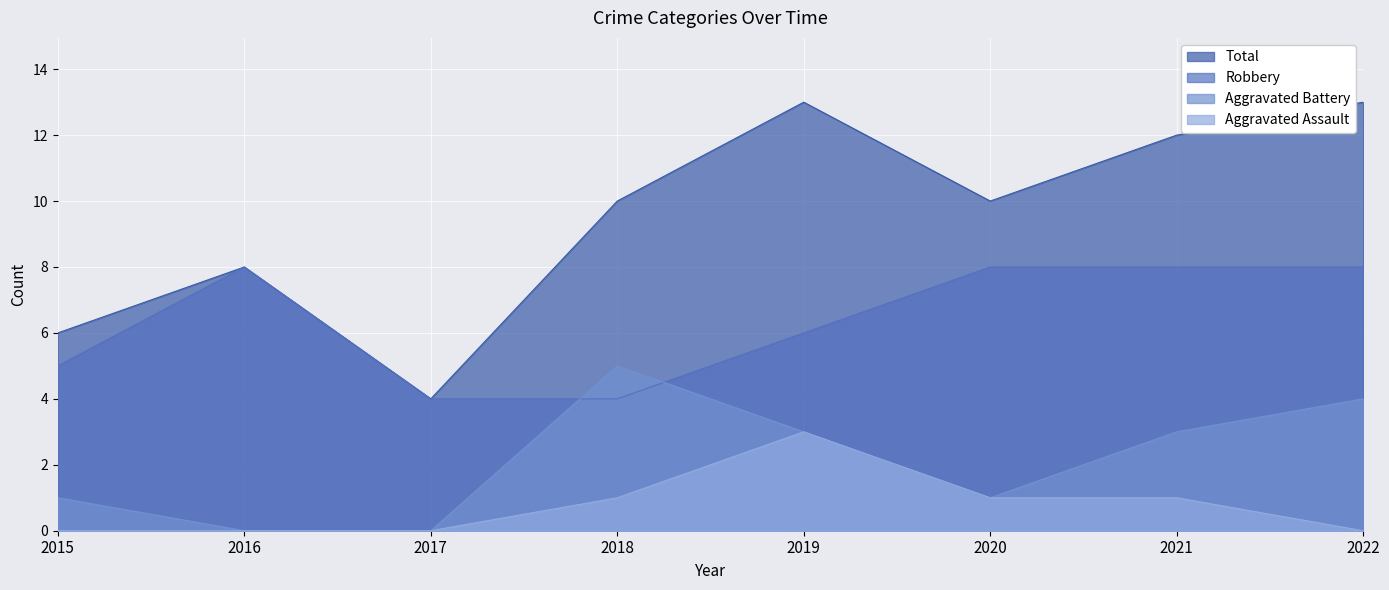

Reading right to left, extract all data points from this chart.

Robbery: 8	8	8	6	4	4	8	5
Aggravated Battery: 4	3	1	3	5	0	0	1
Aggravated Assault: 0	1	1	3	1	0	0	0
Total: 13	12	10	13	10	4	8	6